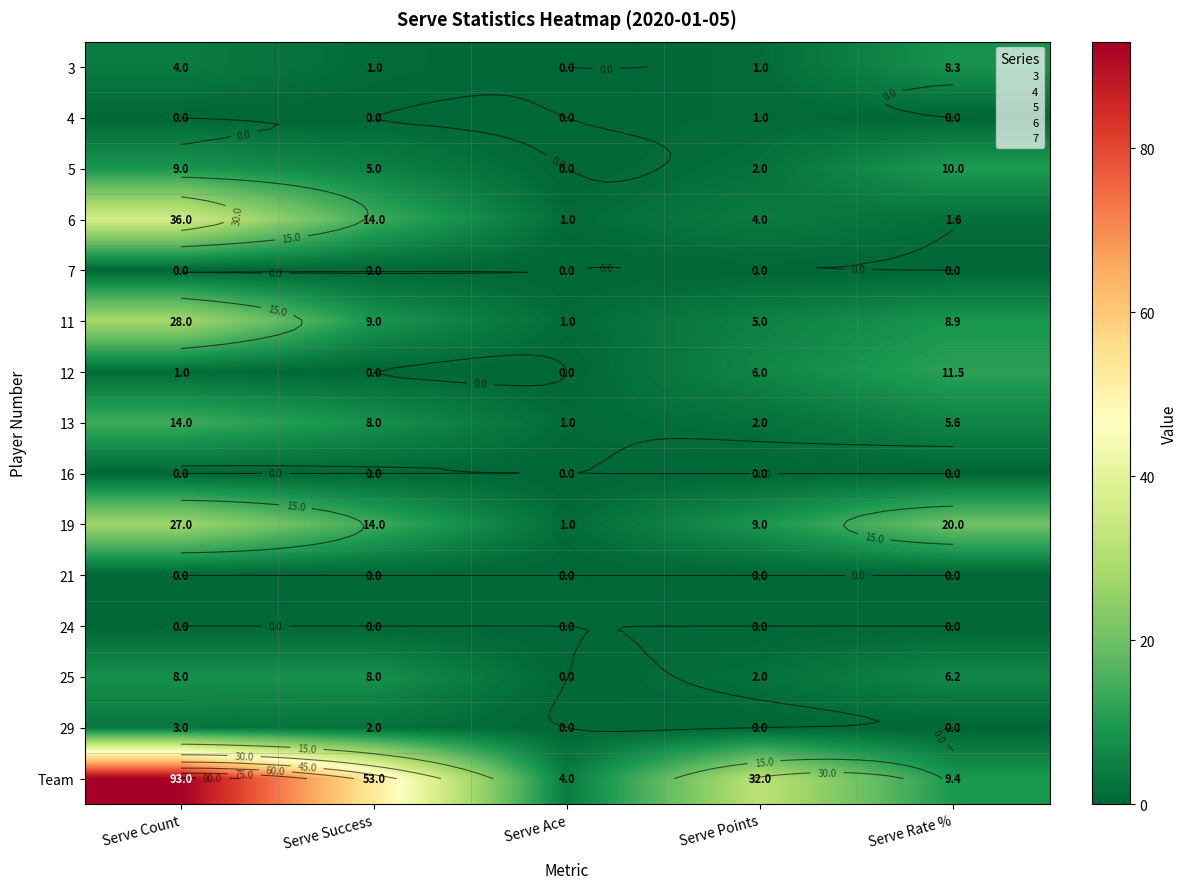

The 21 series shows 0.0 at Serve Count. True or false?

True